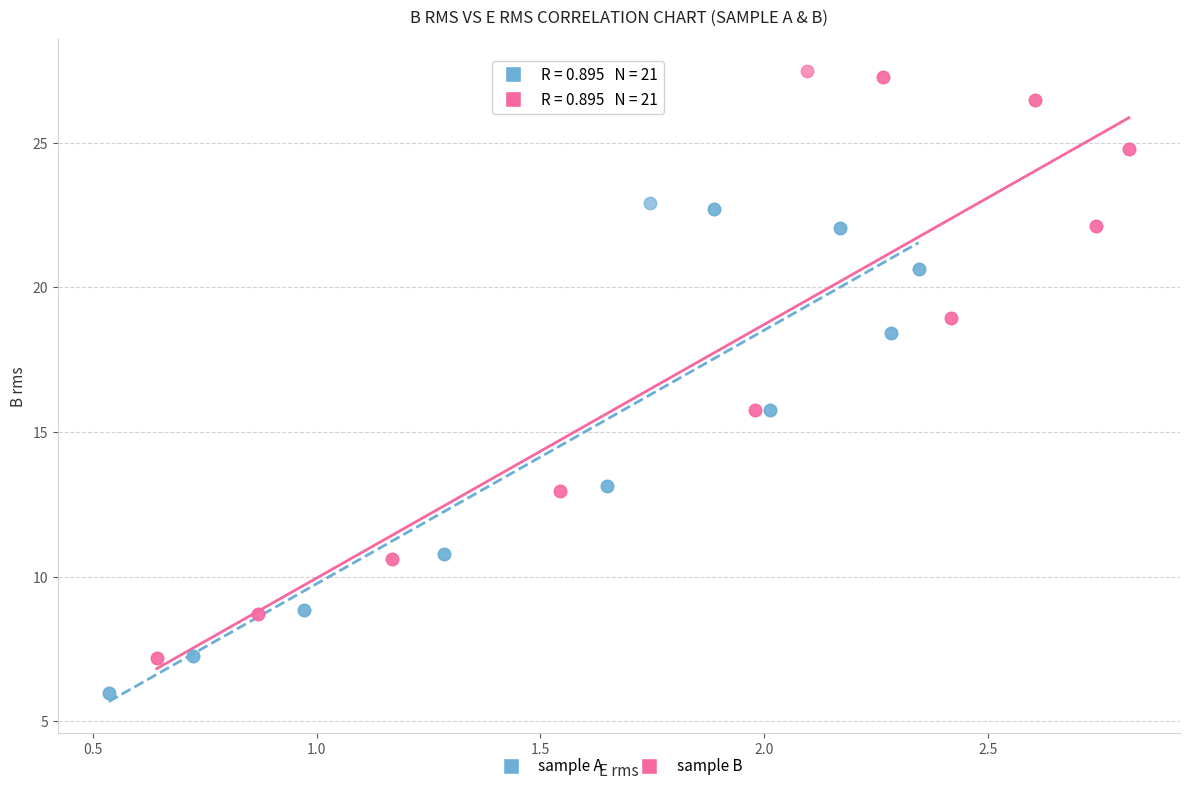

Which series contains the highest Y value?

sample B